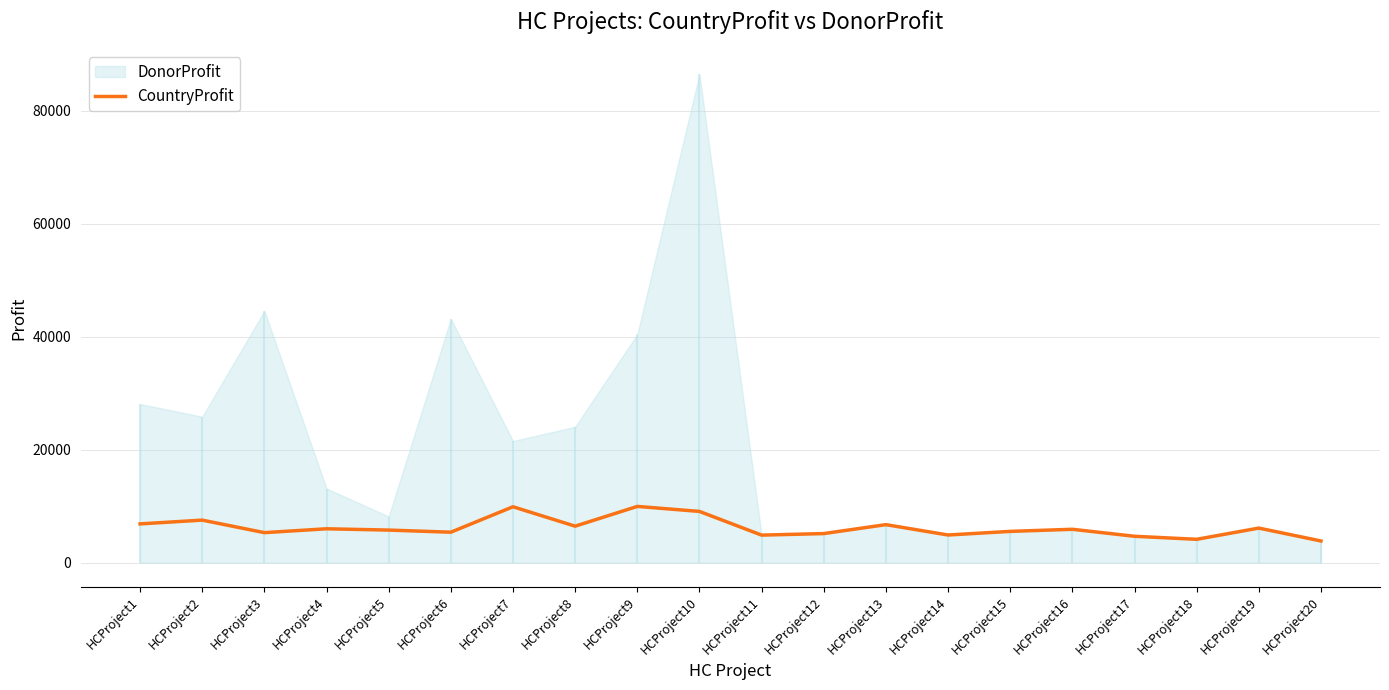

What is the difference between the maximum and minimum values?

6118